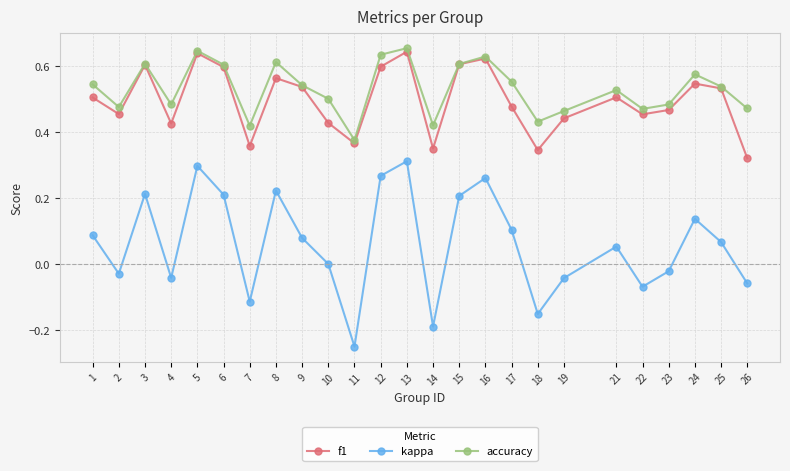

At which label does f1 reach its minimum?

26